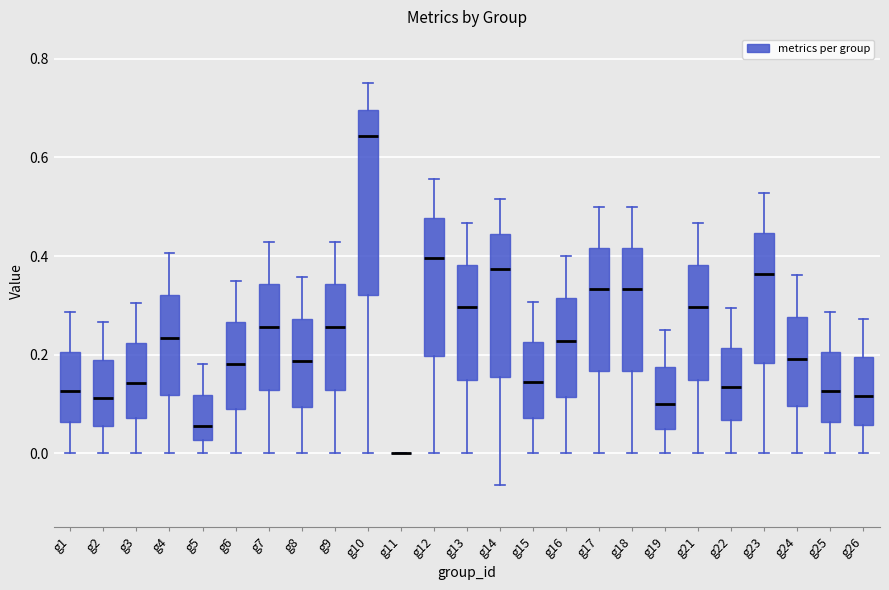

Which box is the tallest, from its lower edge to its upper edge?

g10